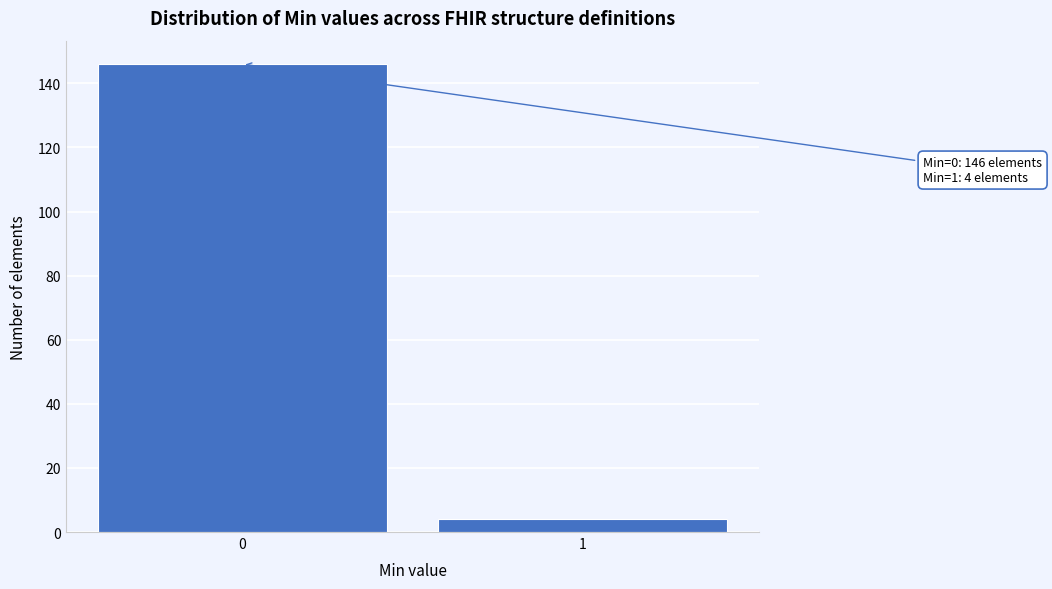

Reading left to right, list all the values displayed in this chart.

0=146	1=4